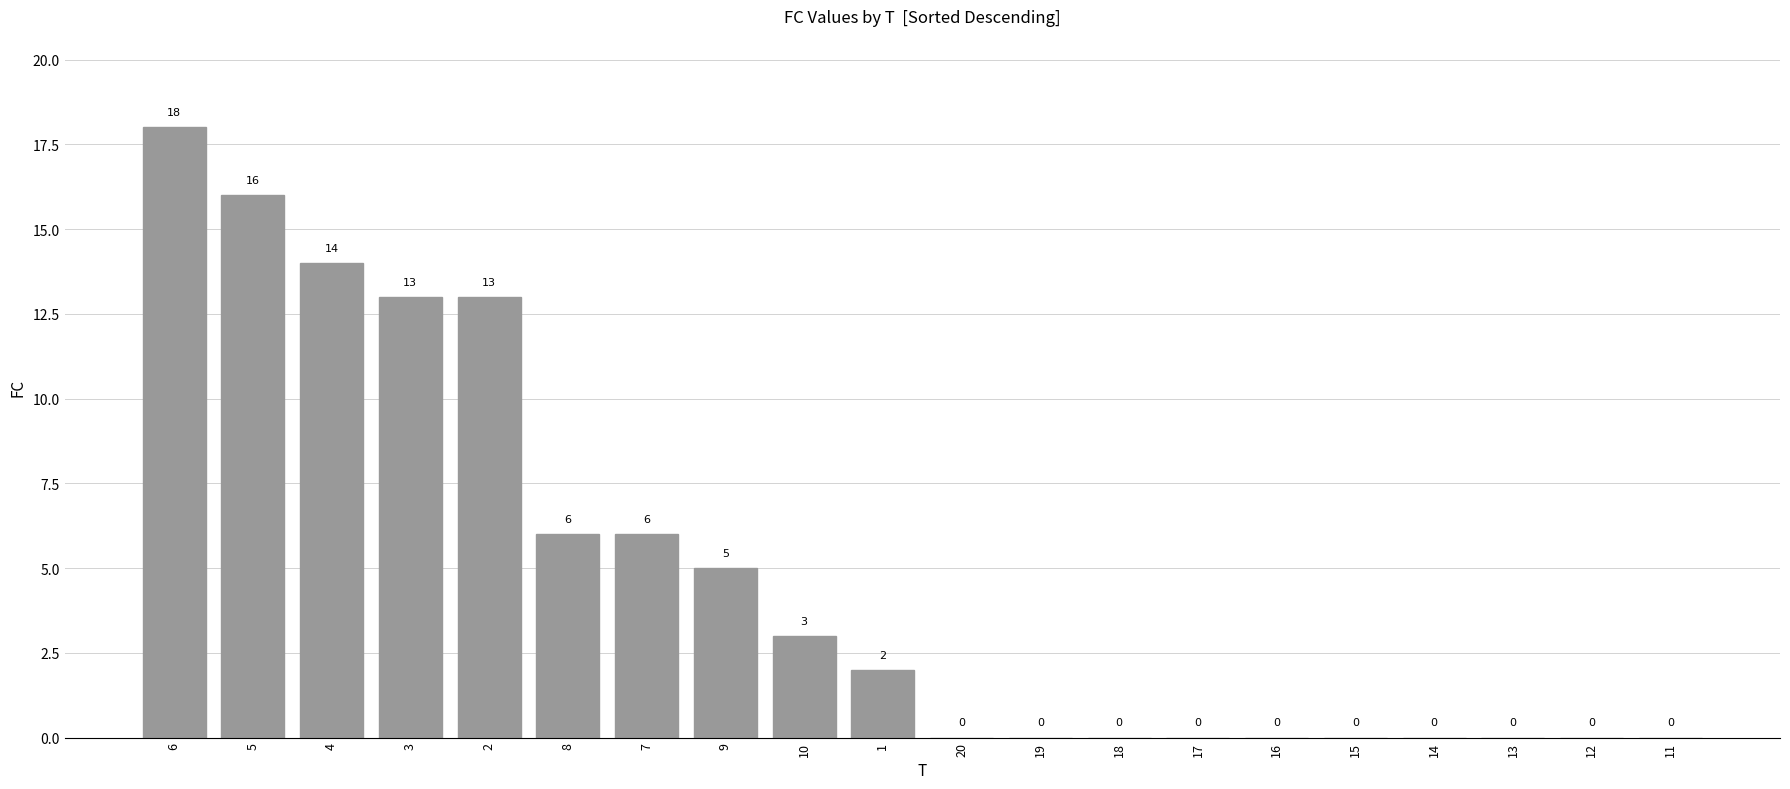

The chart shows a value of -10 at 11. True or false?

False